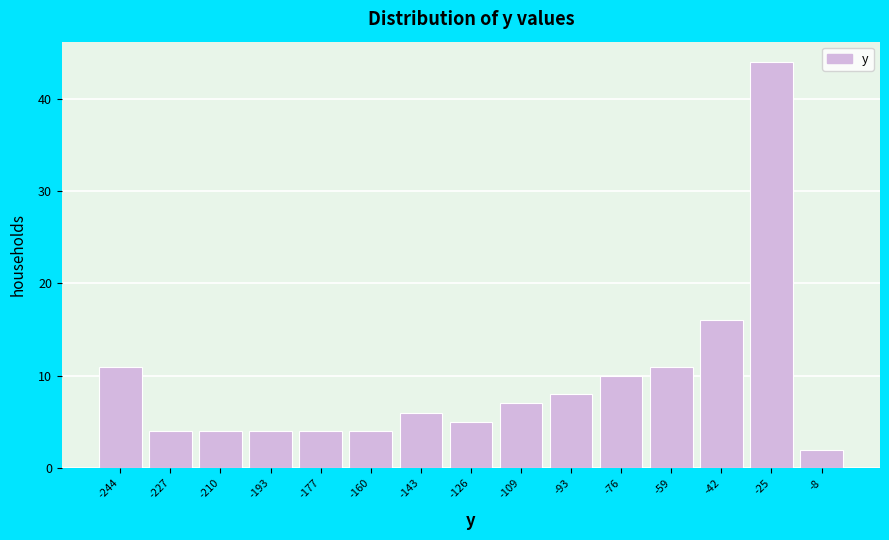

Which range on the x-axis has the tallest bar?

-34 to -16